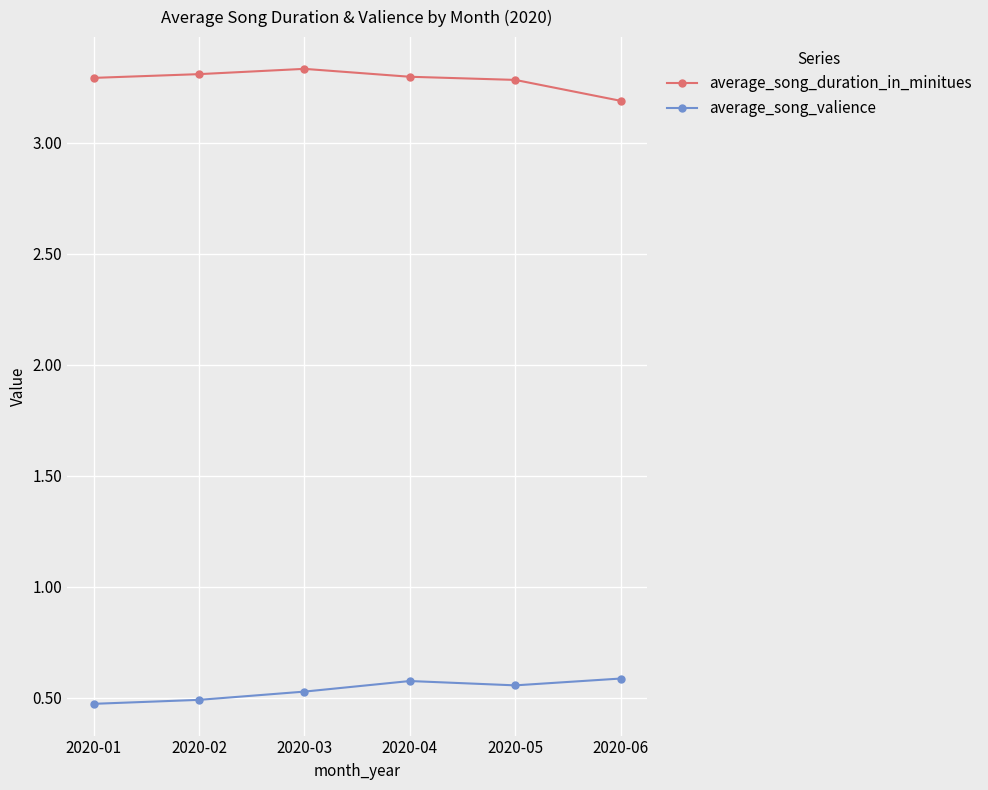

What is the difference between the highest and lowest values at 2020-02?

2.8